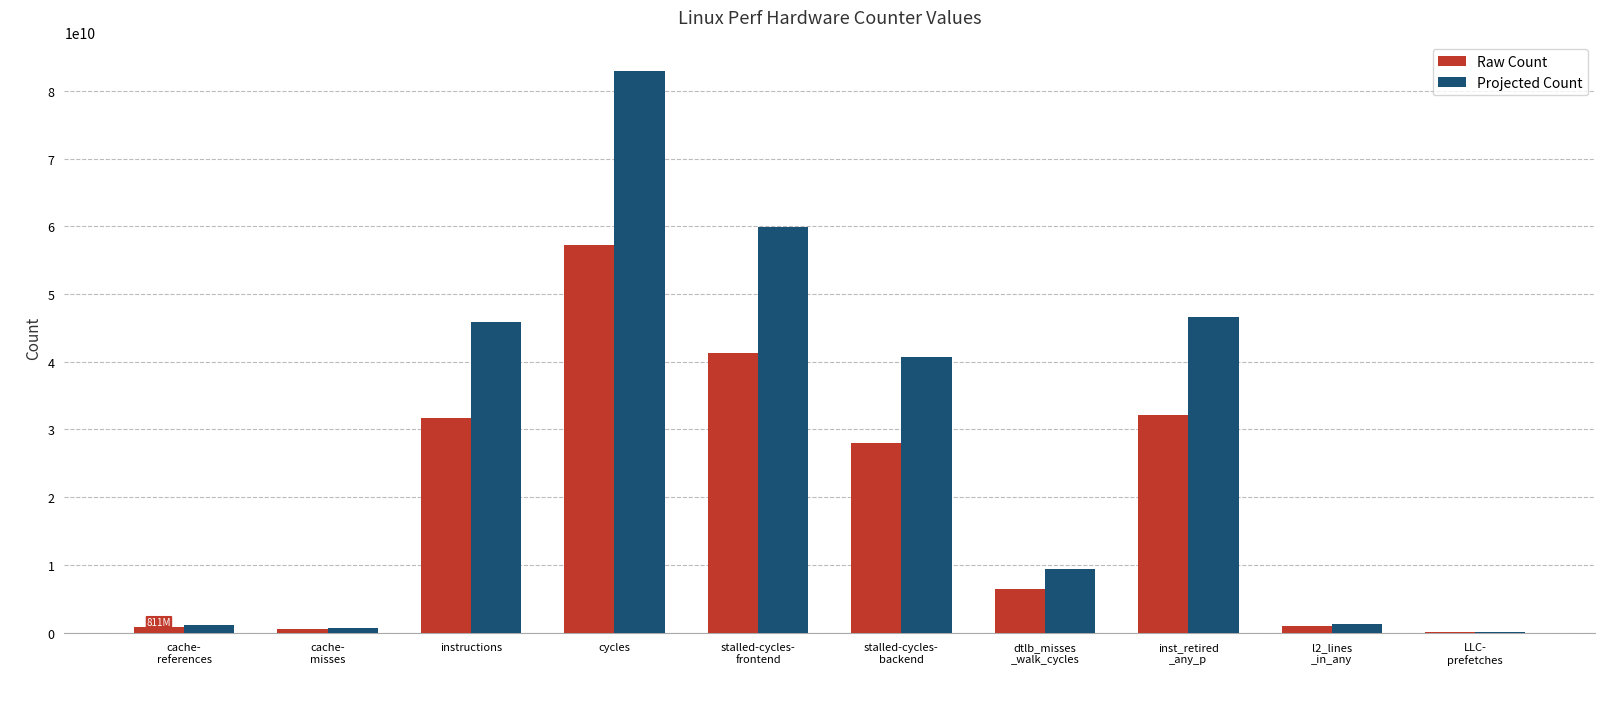

Which category has the highest value across all series?

cycles